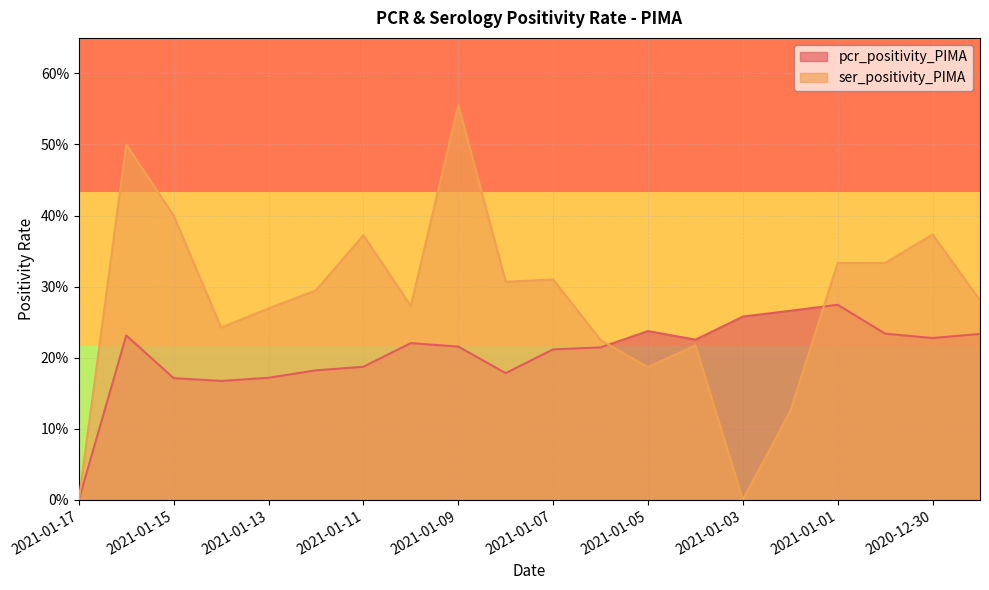

True or false: pcr_positivity_PIMA and ser_positivity_PIMA cross at least once.

True